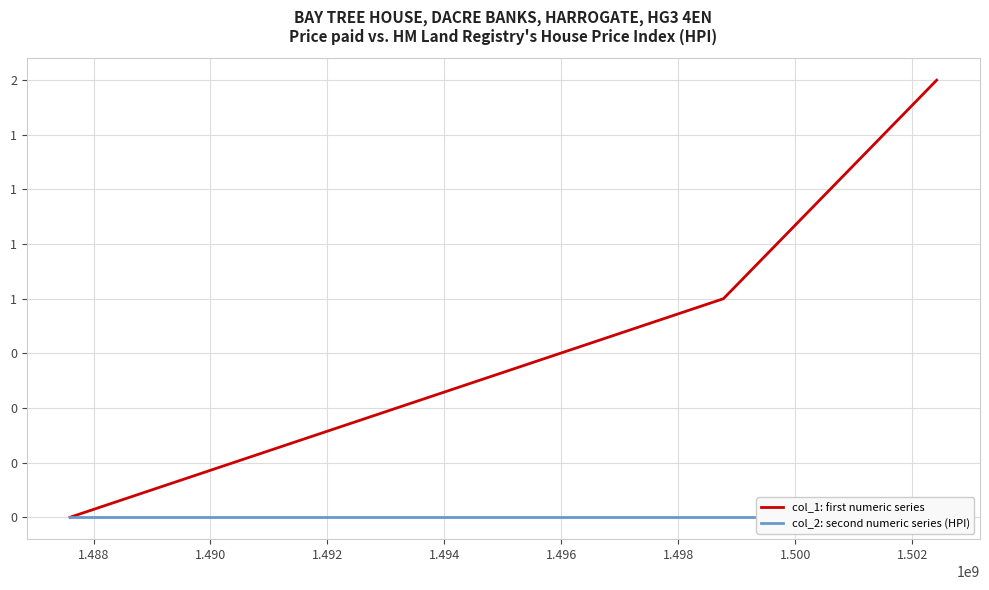

Is the value of col_1: first numeric series at 1.486 greater than the value of col_2: second numeric series (HPI) at 1.490?

No